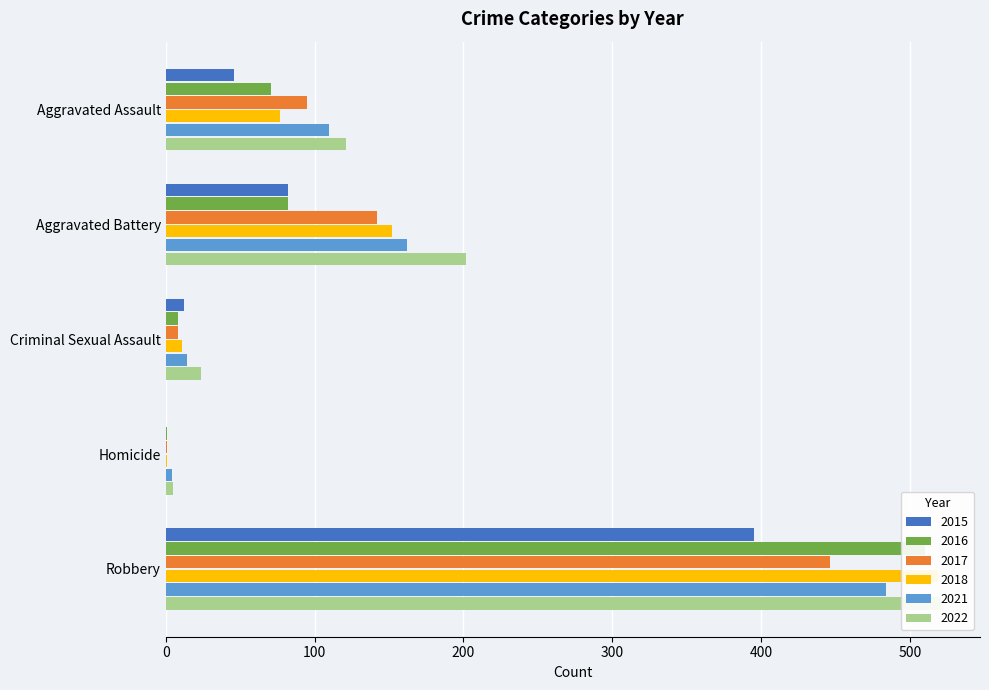

At which label does 2017 first exceed 95?

Aggravated Battery